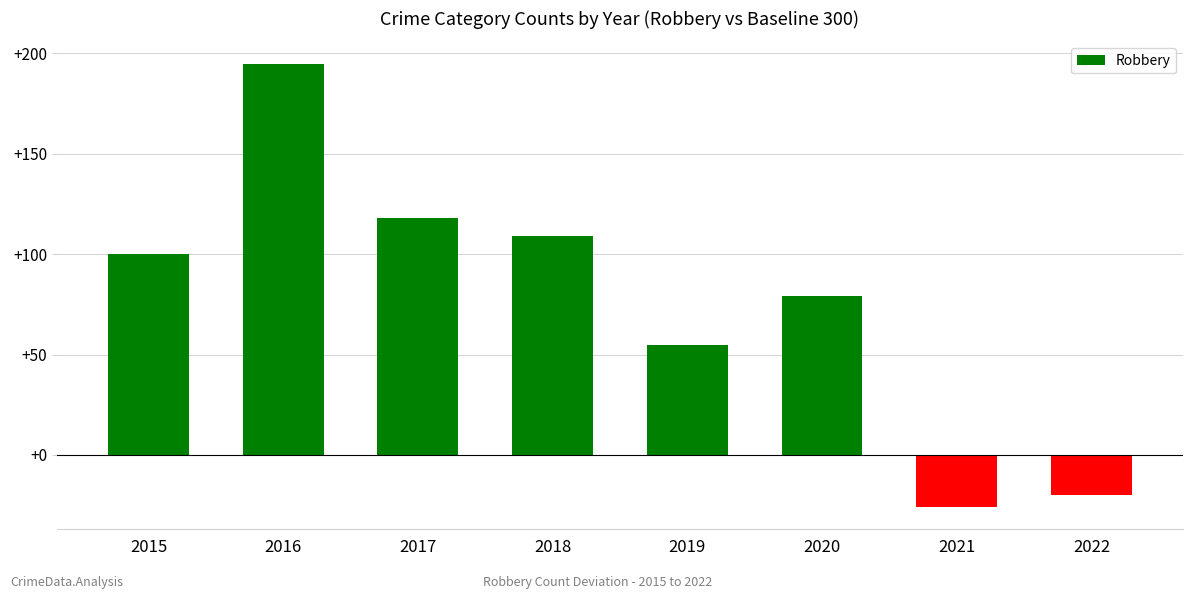

What is the value of the 6th bar from the left?

79